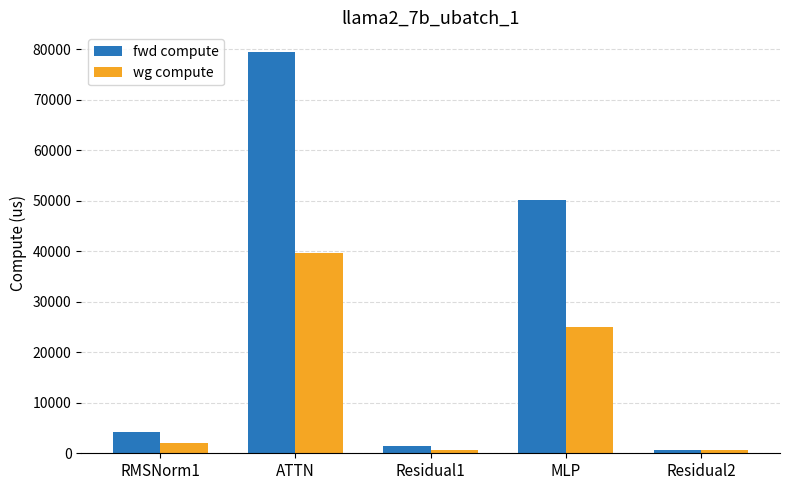

What is the value of the wg compute bar at the 1st from the left?

2076.0